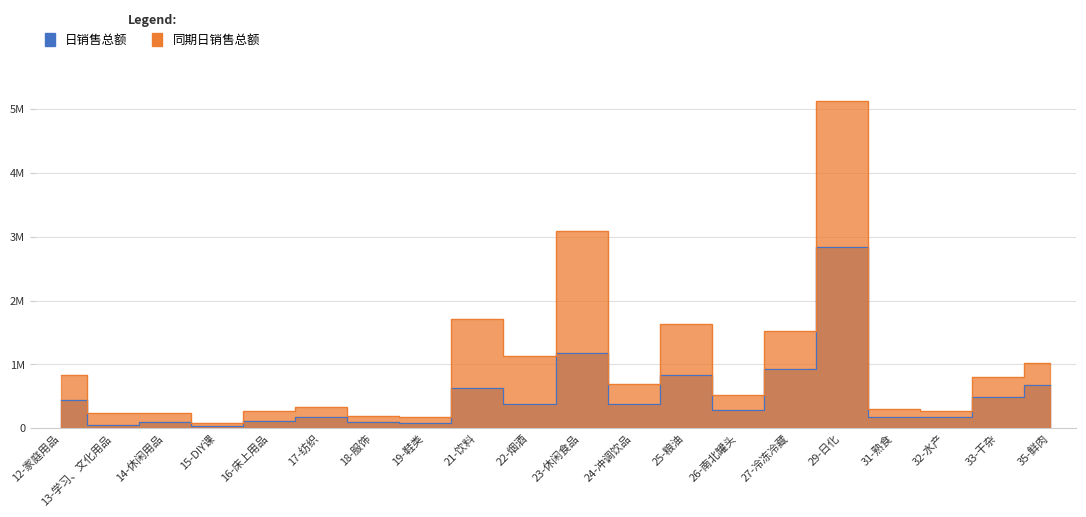

In 同期日销售总额, how many points are higher than both neighbors (excluding endpoints)?

6